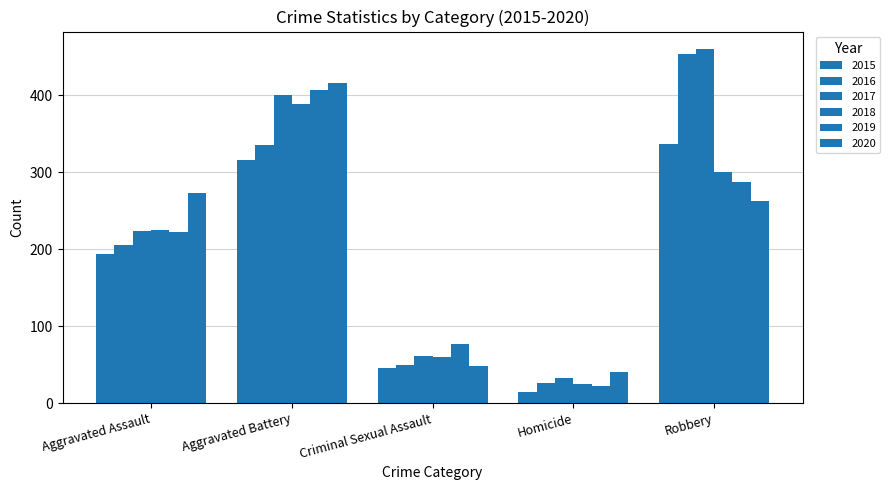

What is the average value of the 2016 series?

214